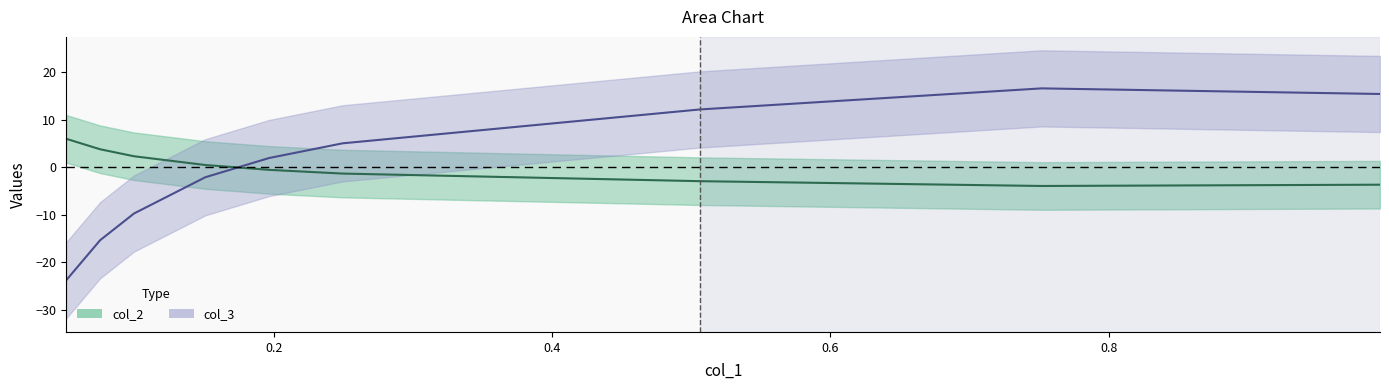

How many series are shown in this chart?

2